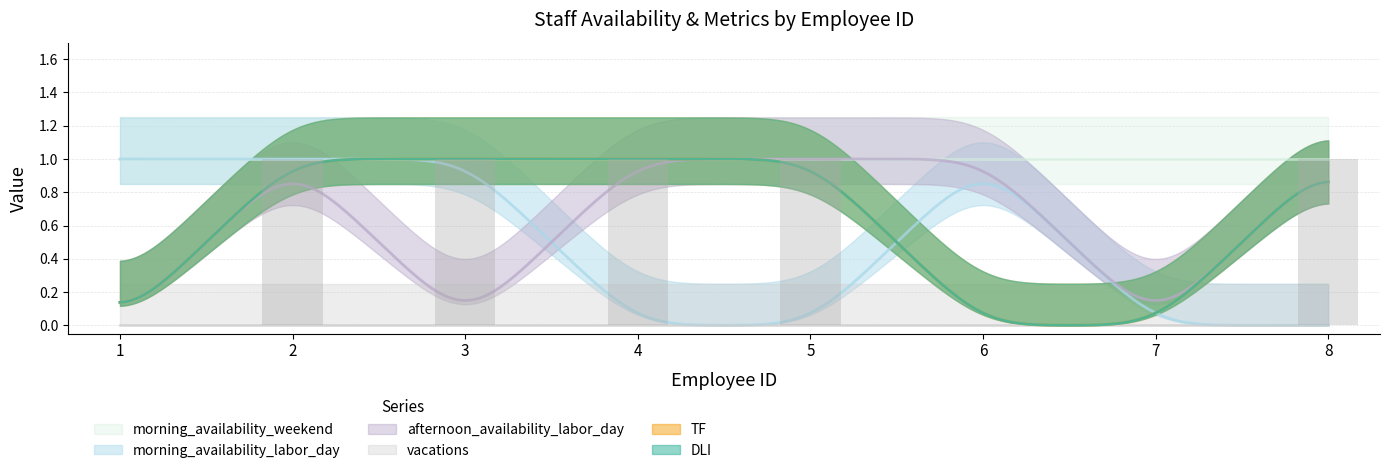

Between 2 and 3, which series saw the biggest shift?

afternoon_availability_labor_day